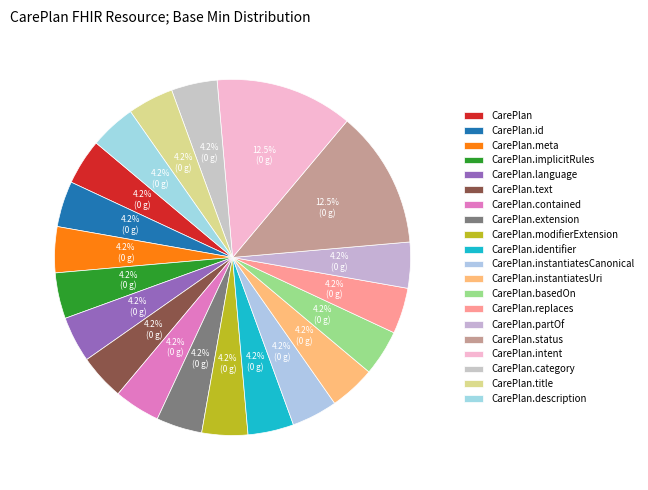

Does any single category account for the majority?

No